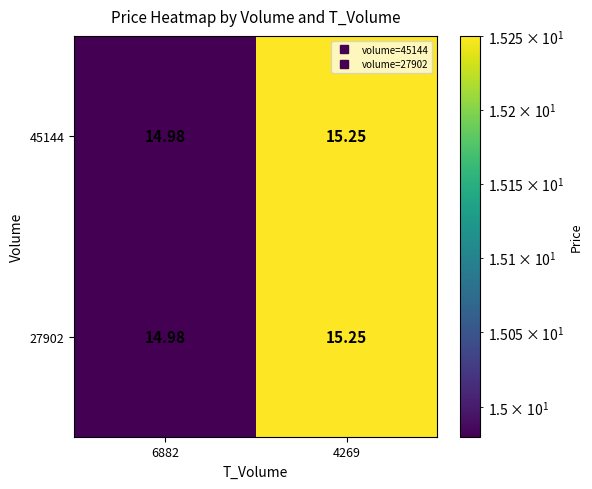

Is the value of 27902 at 4269 greater than the value of 45144 at 6882?

Yes